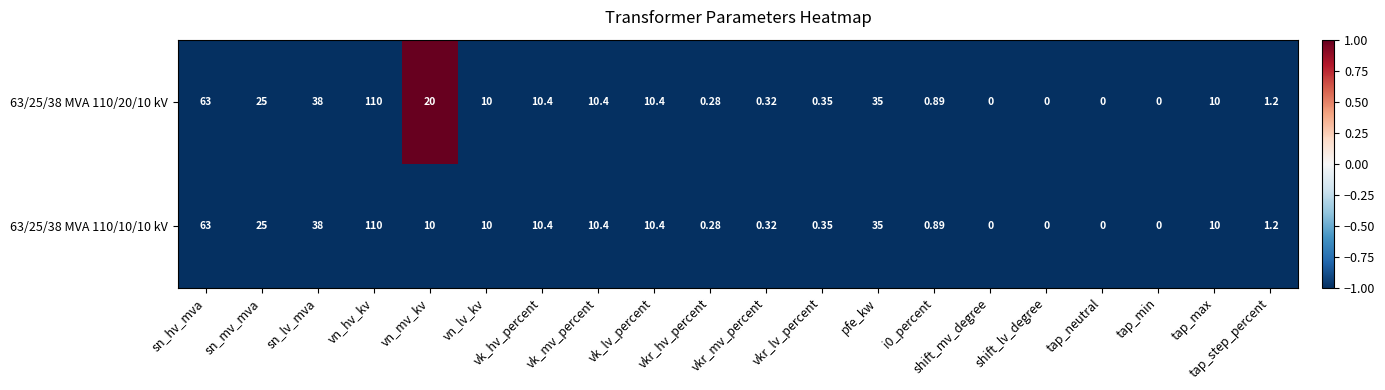

Which label corresponds to the largest value in the chart?

vn_hv_kv